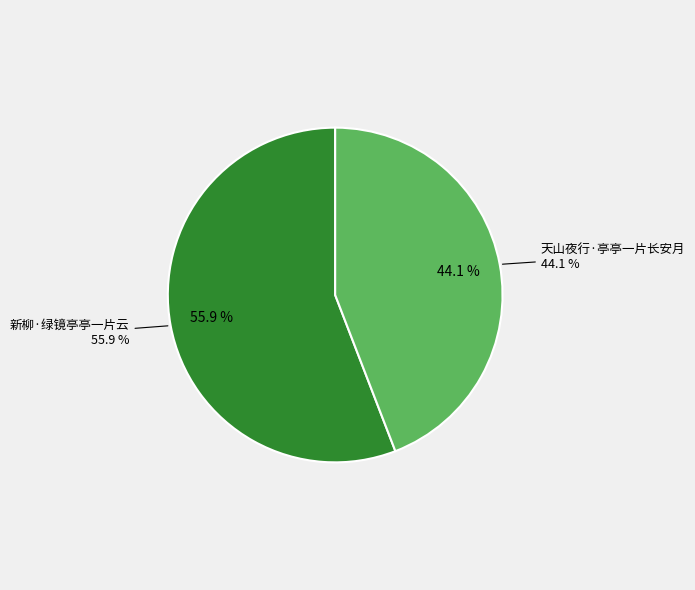

Count the number of slices in the pie.

2